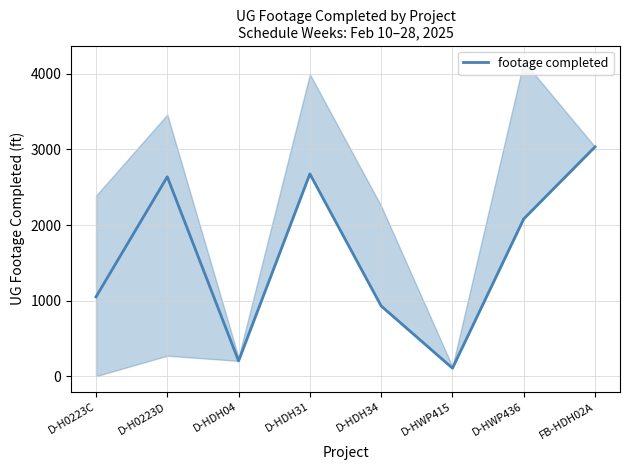

List the labels in order of value, largest first.

FB-HDH02A, D-HDH31, D-H0223D, D-HWP436, D-H0223C, D-HDH34, D-HDH04, D-HWP415